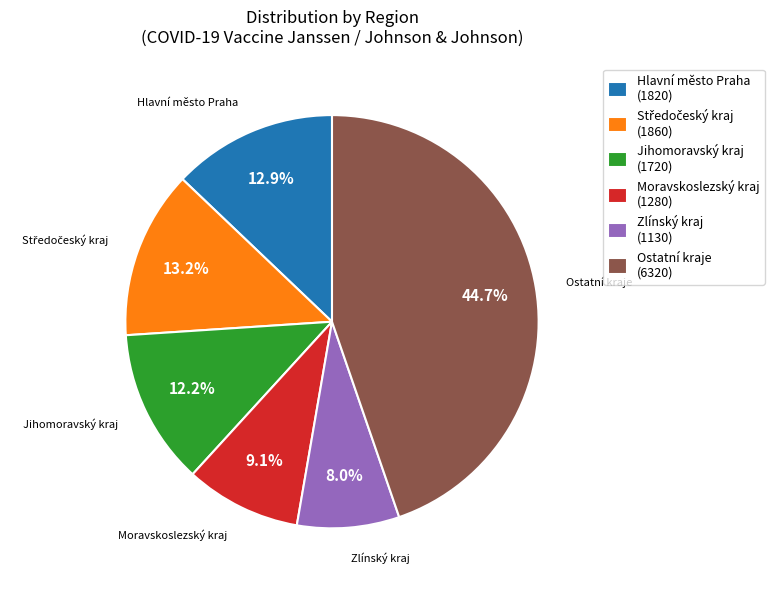

Which category has the smallest portion of the pie?

Zlínský kraj